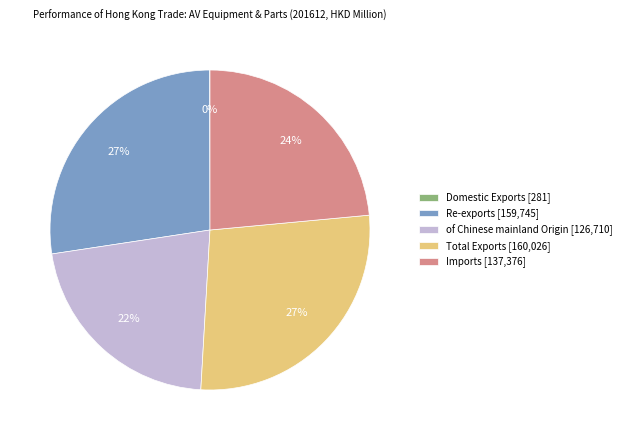

Do Total Exports [160,026] and of Chinese mainland Origin [126,710] together represent more than half of the pie?

No